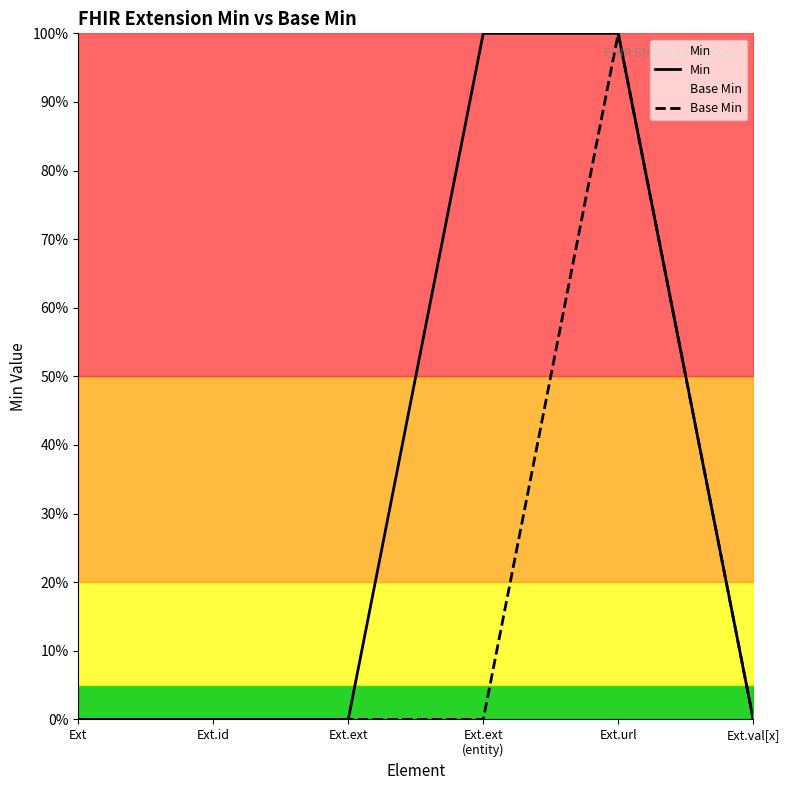

Between Ext.val[x] and Ext, which is larger?

Ext.val[x]